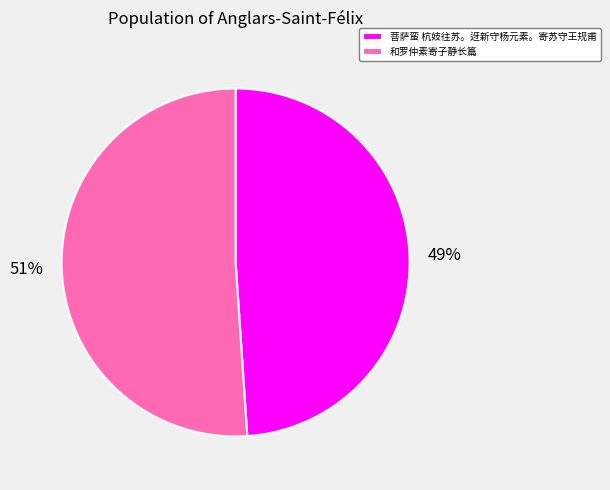

Is it true that 和罗仲素寄子静长篇 is 51% of the pie?

True